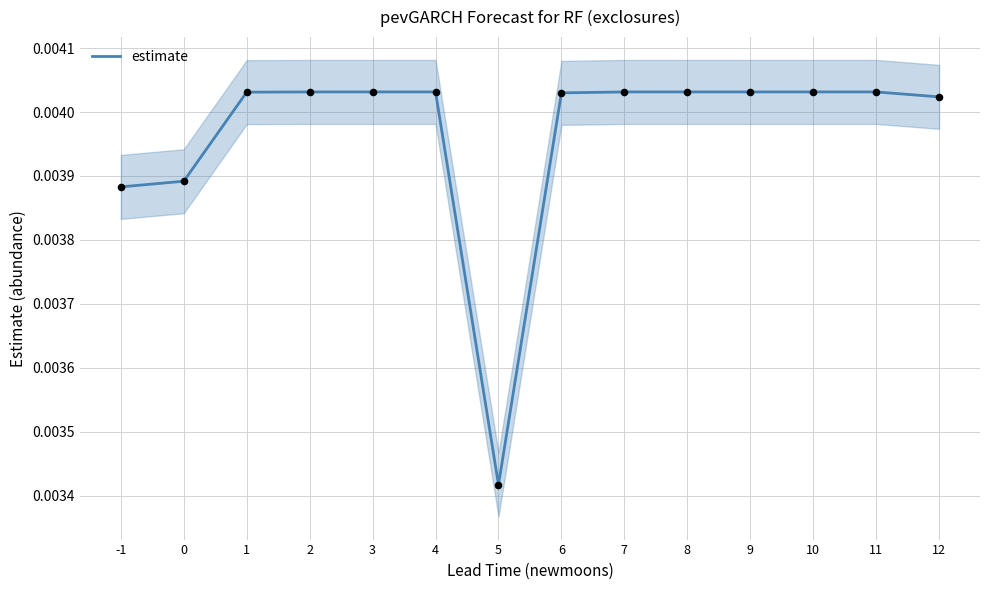

Which has a higher value, 11 or 2?

11